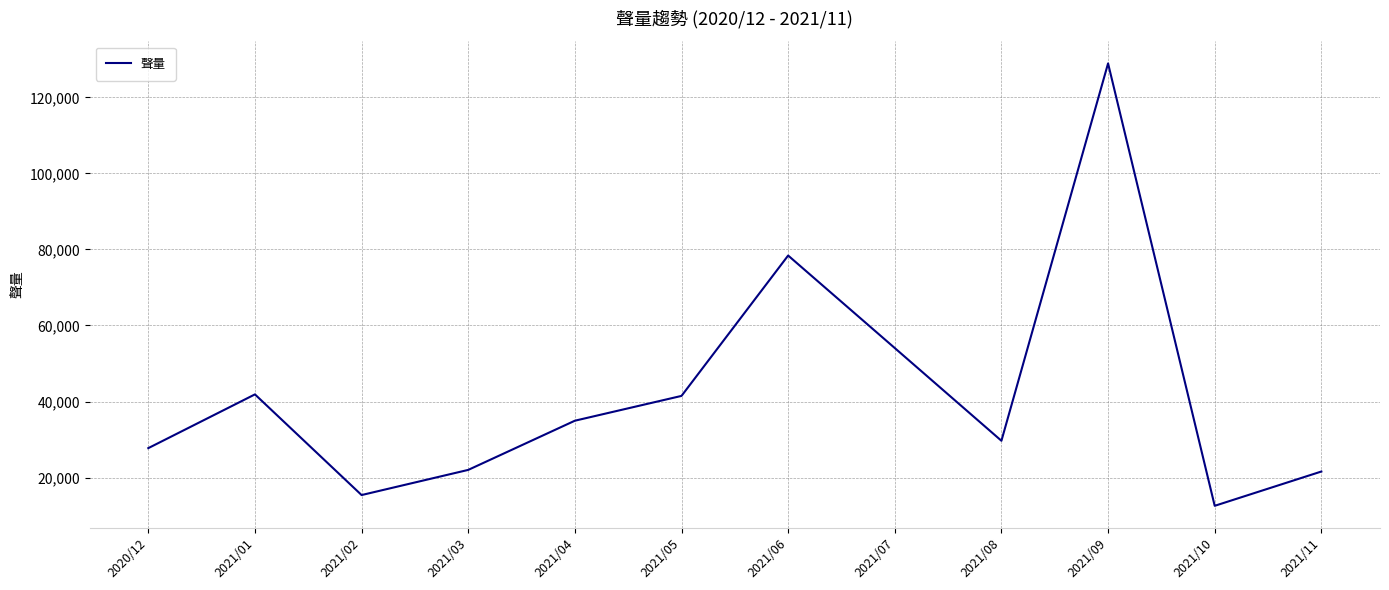

How many series are shown in this chart?

1